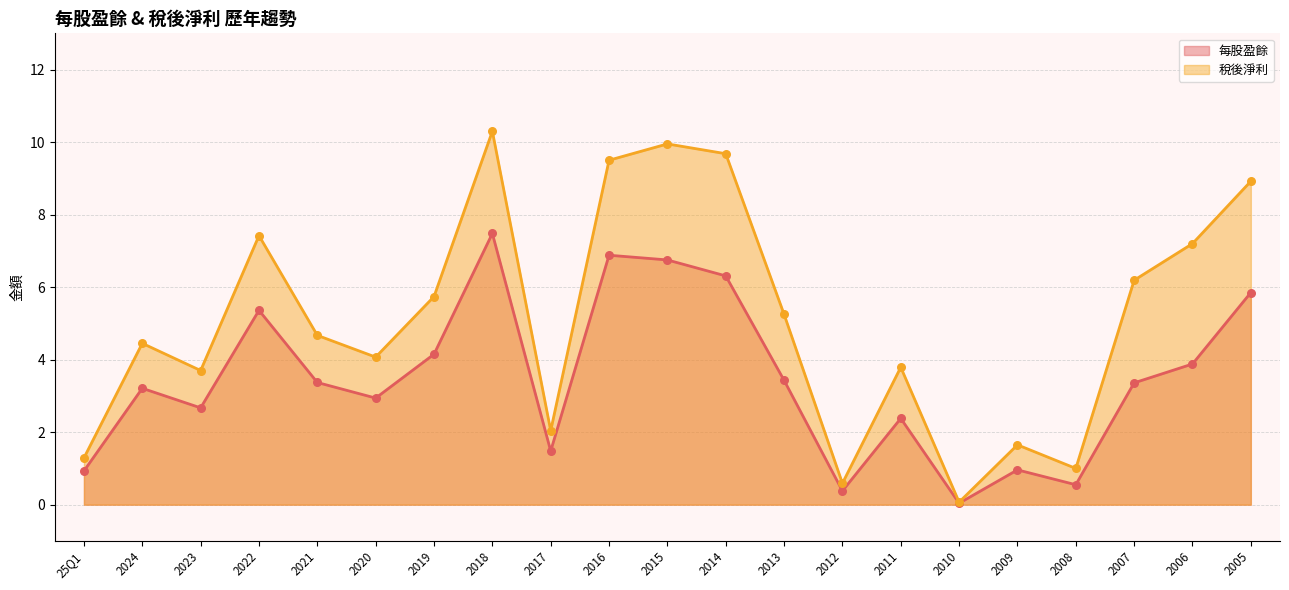

Which series contains the lowest Y value?

每股盈餘